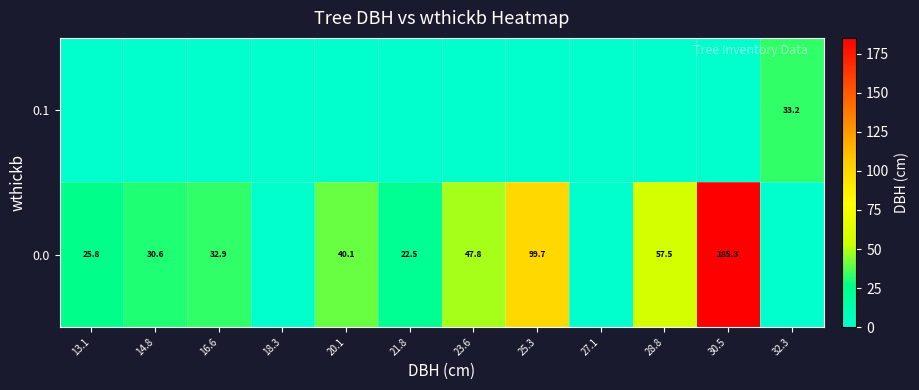

True or false: 0.1 has a value of 15.0 at 20.1.

False